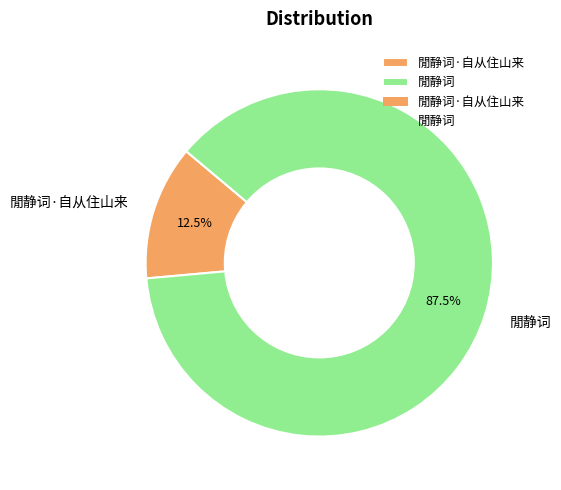

Is 閒静词 the majority of the pie?

Yes